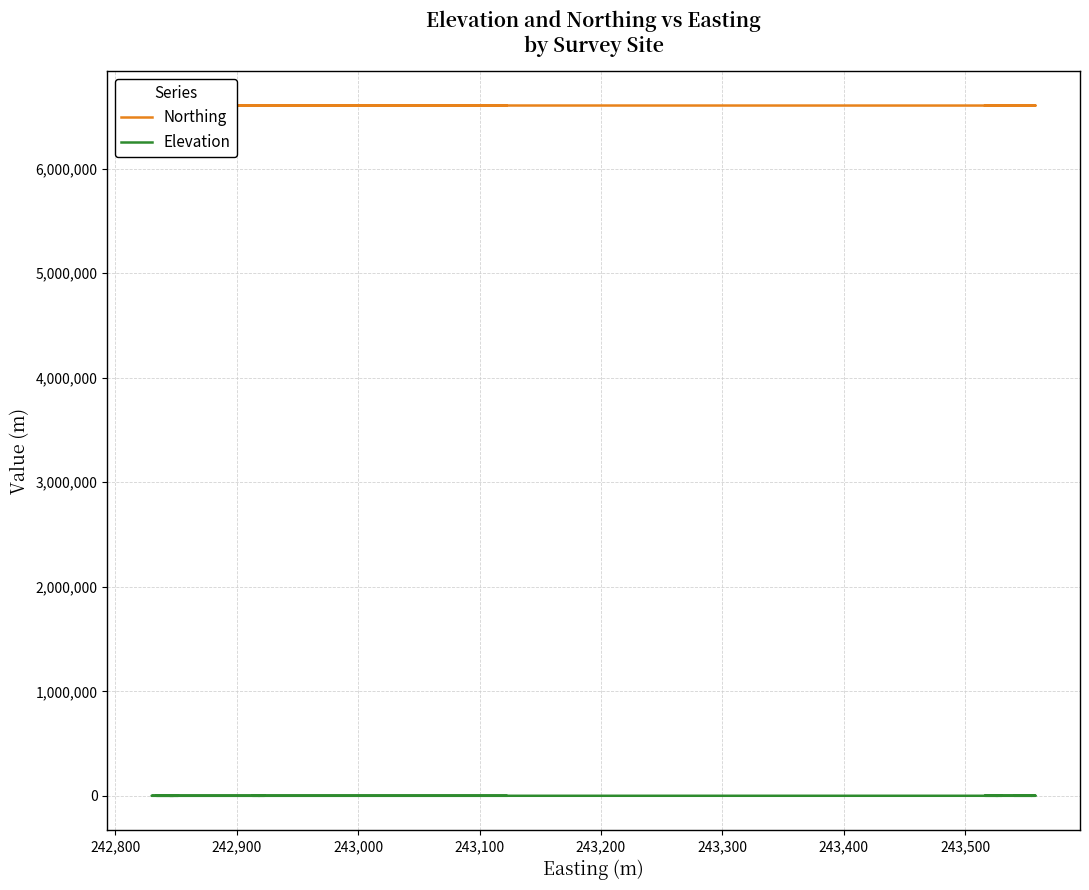

True or false: Northing and Elevation intersect in this chart.

False